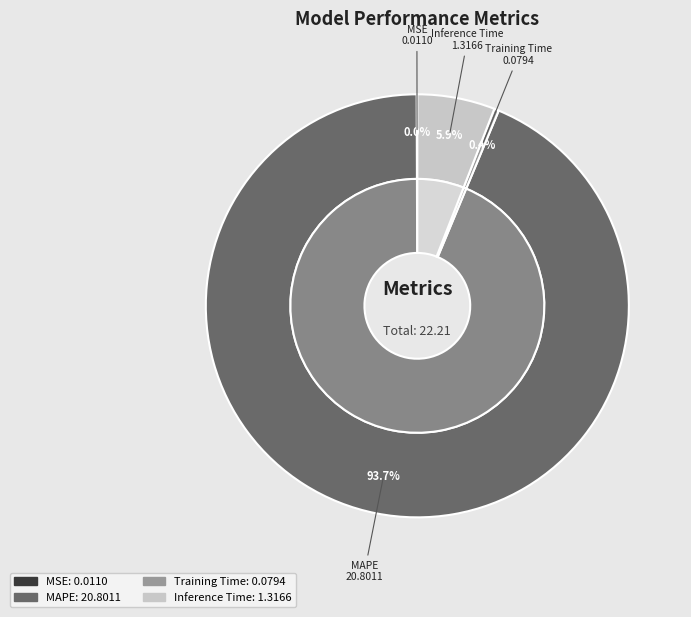

Count the number of slices in the pie.

4